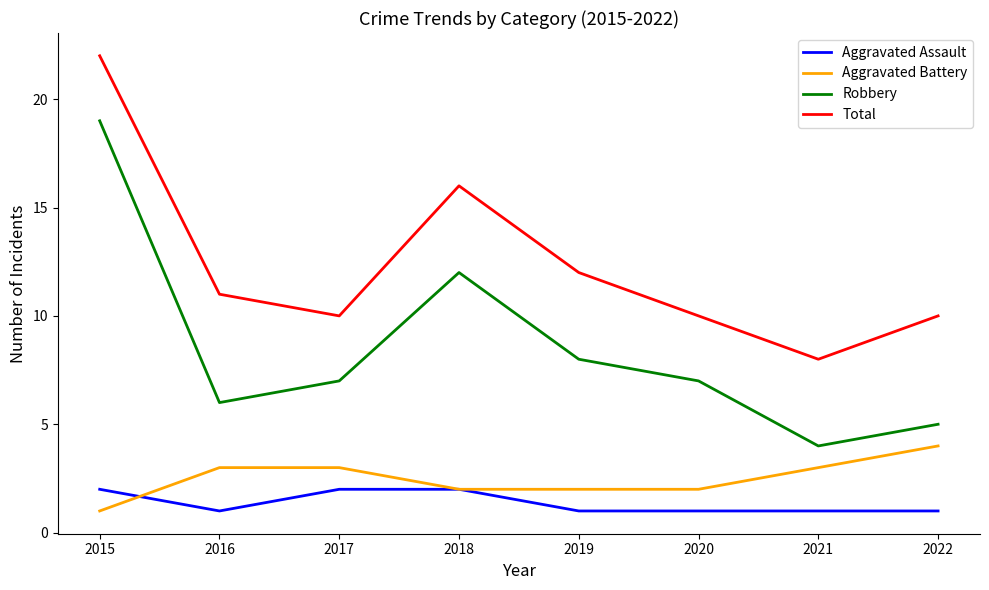

Reading left to right, extract all data points from this chart.

Aggravated Assault: 2	1	2	2	1	1	1	1
Aggravated Battery: 1	3	3	2	2	2	3	4
Robbery: 19	6	7	12	8	7	4	5
Total: 22	11	10	16	12	10	8	10